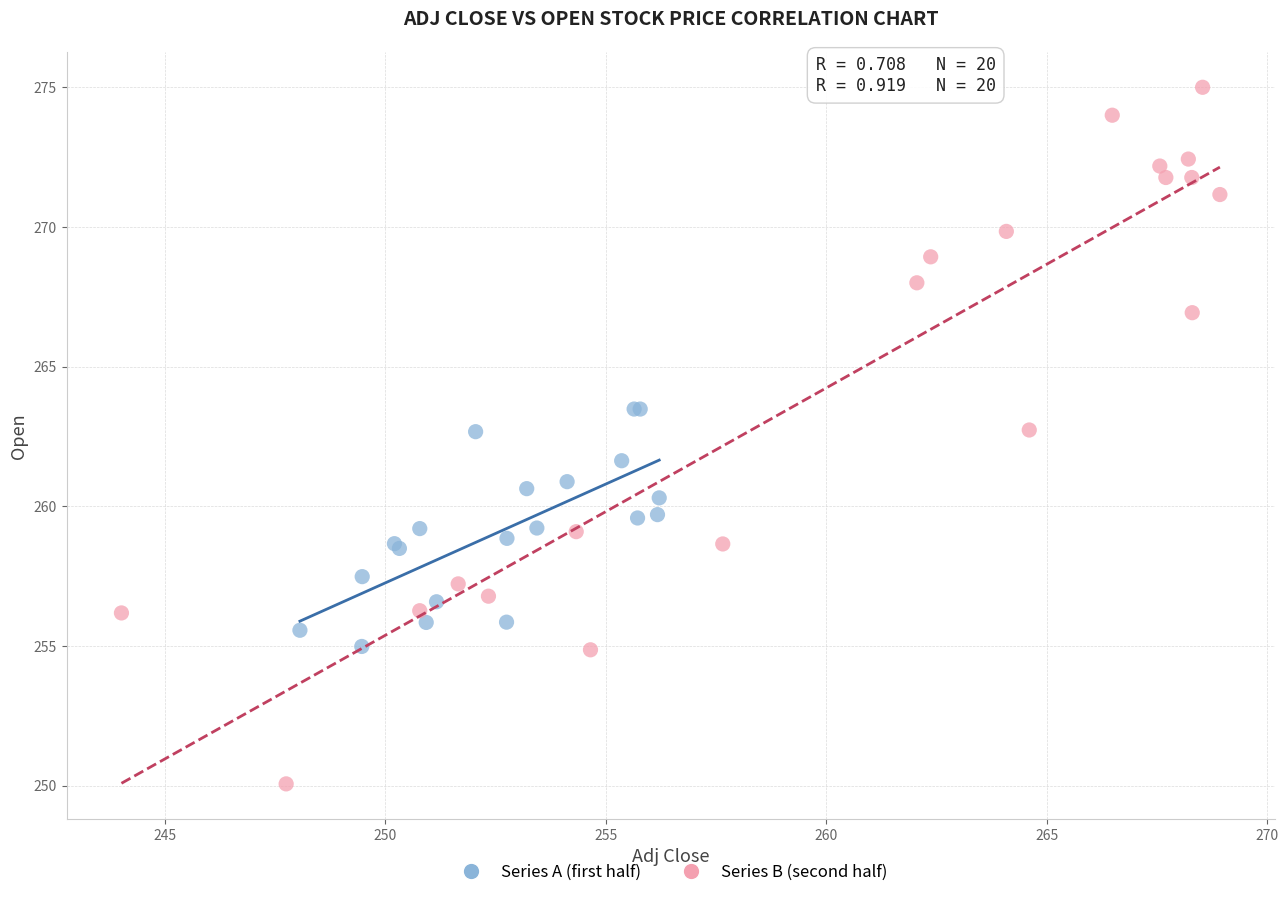

Which series reaches the maximum Y coordinate?

Series B (second half)